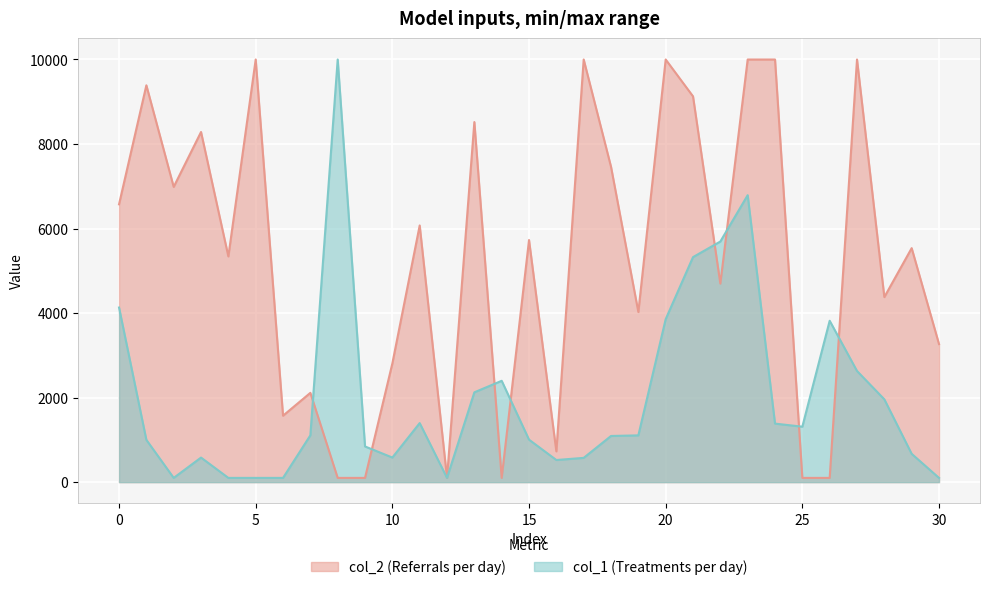

How many data points in col_1 are above 1106?

16